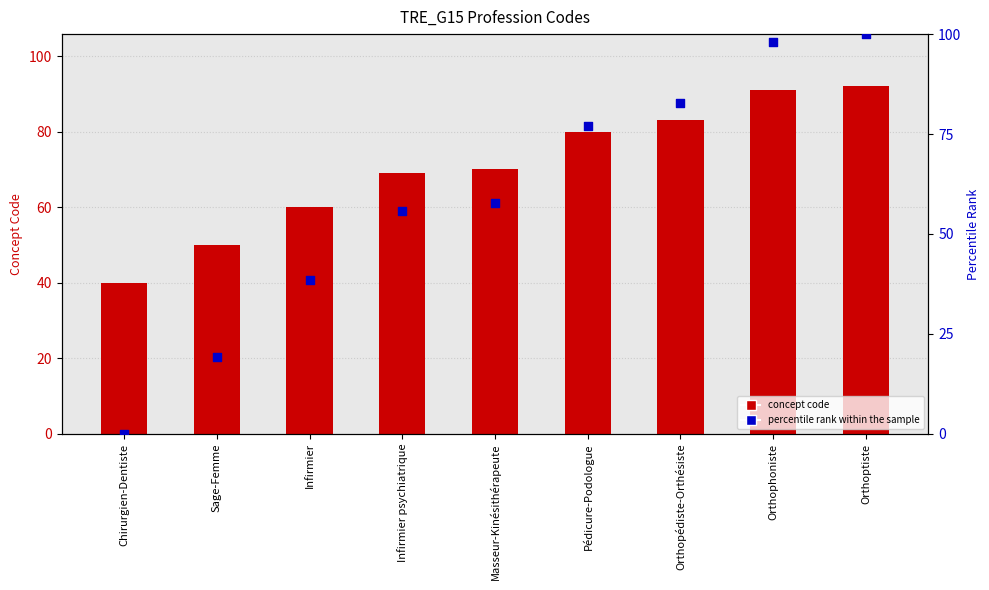

Which series has the largest total across all categories?

Concept code